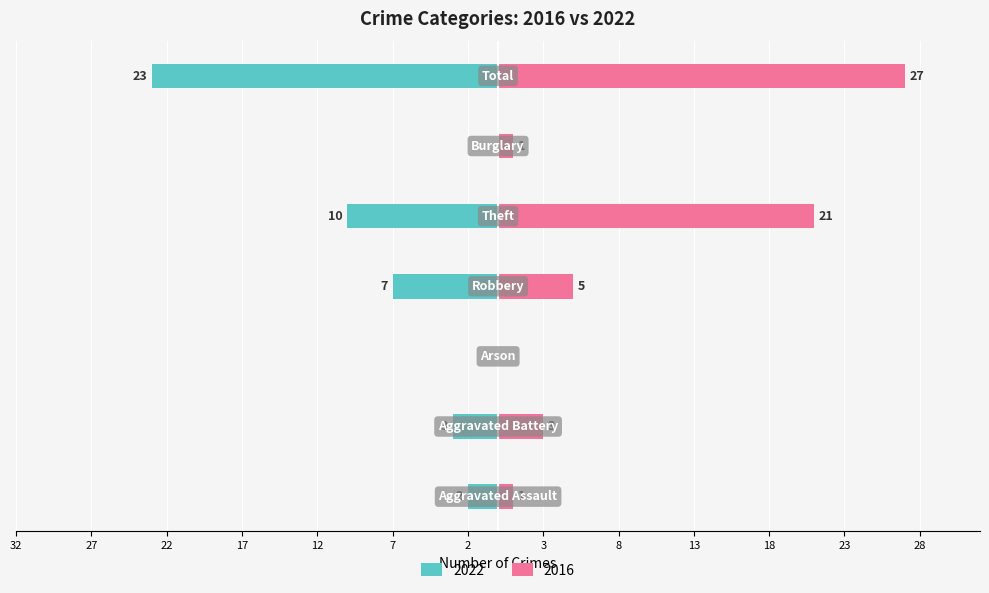

How many categories are shown in the chart?

7